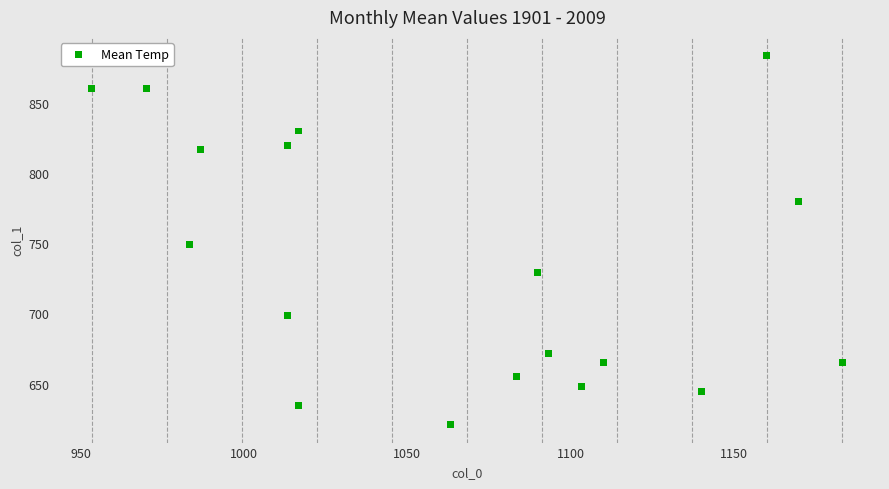

What is the range of X values (max minus min)?

230.0